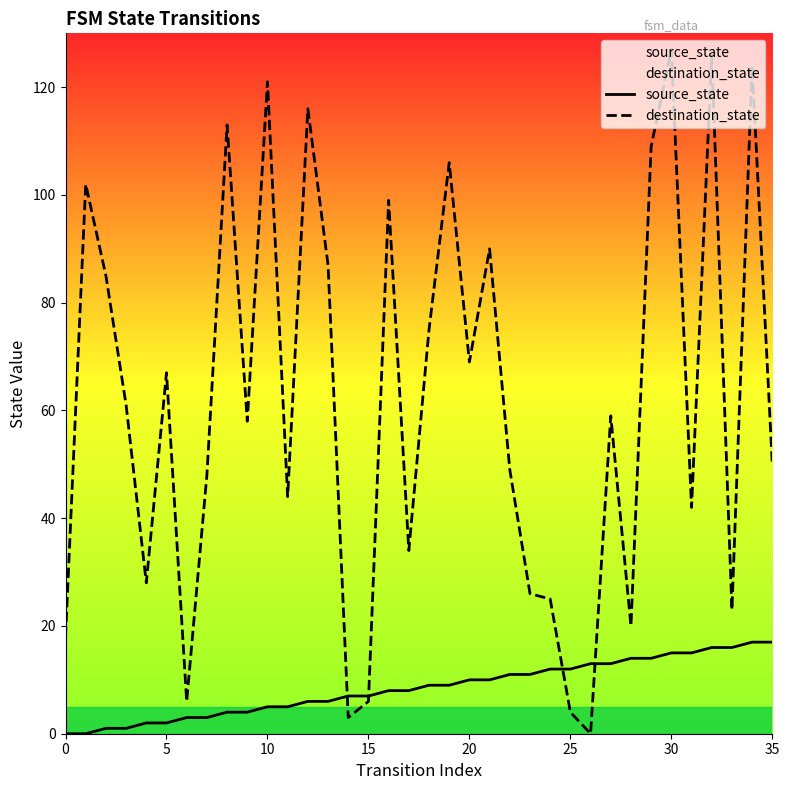

The value of destination_state at 33 is 14. True or false?

False